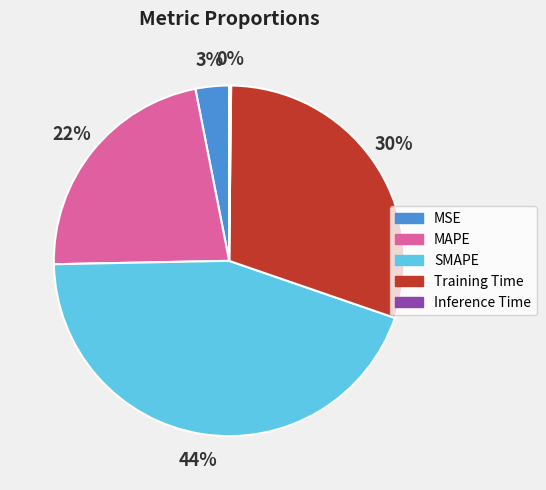

The Training Time slice represents 15% of the pie. True or false?

False